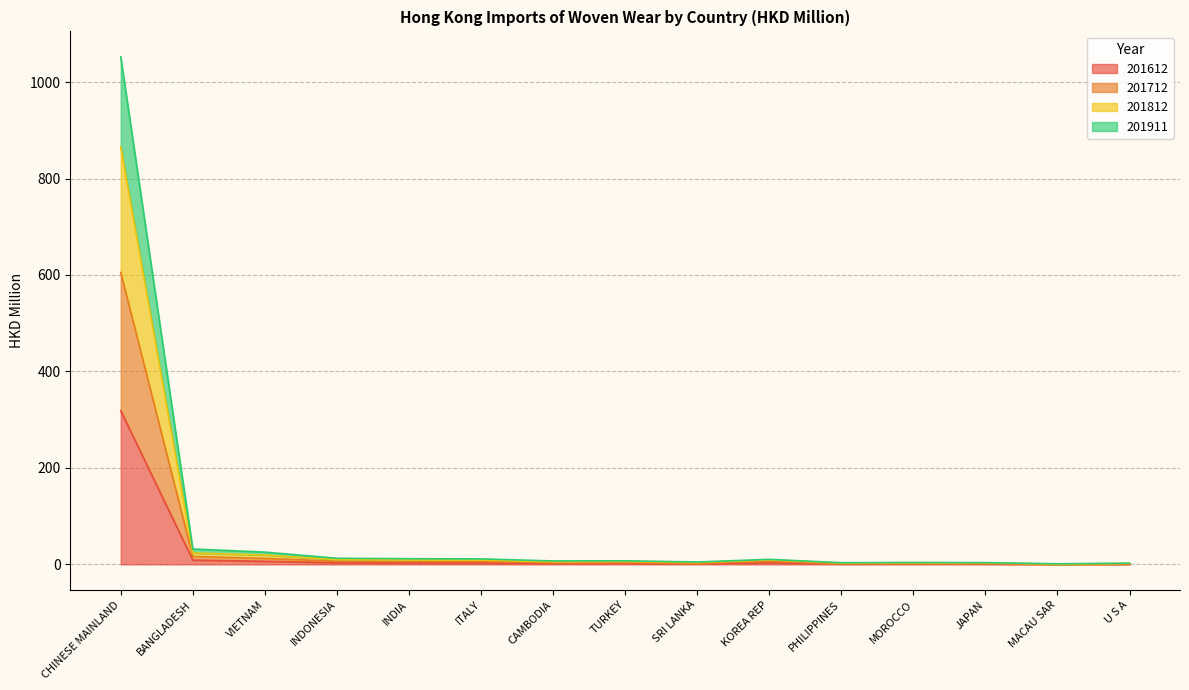

At which category is the sum across all series the highest?

CHINESE MAINLAND